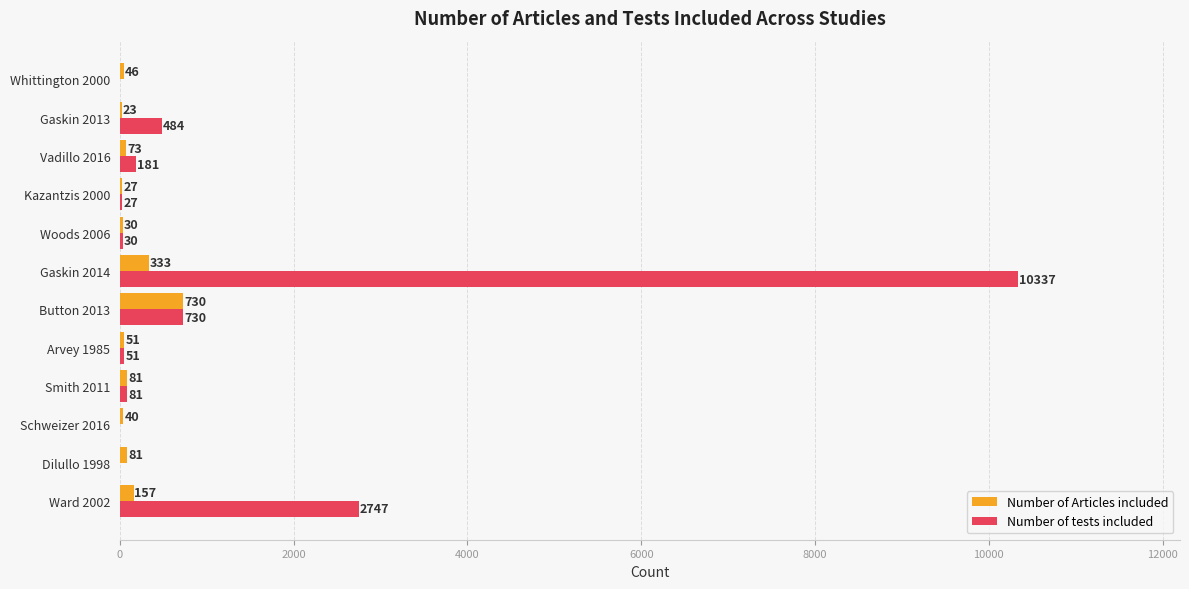

What is the sum of all Number of tests included values?

14668